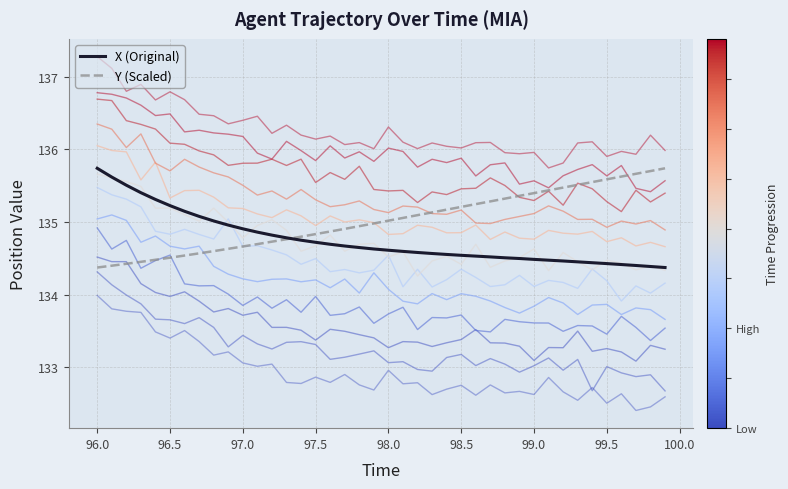

What is the sum of all Y (Scaled) values?

5400.7